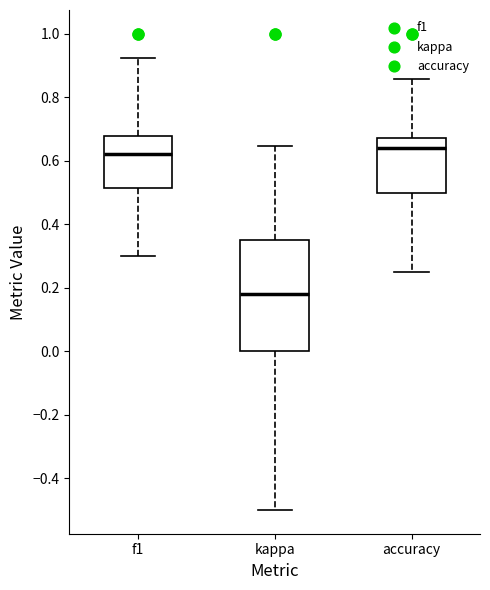

Where does the upper whisker of the box for kappa end on the y-axis? The values are not printed on the chart, so give them approximately, as read against the axis.

0.64